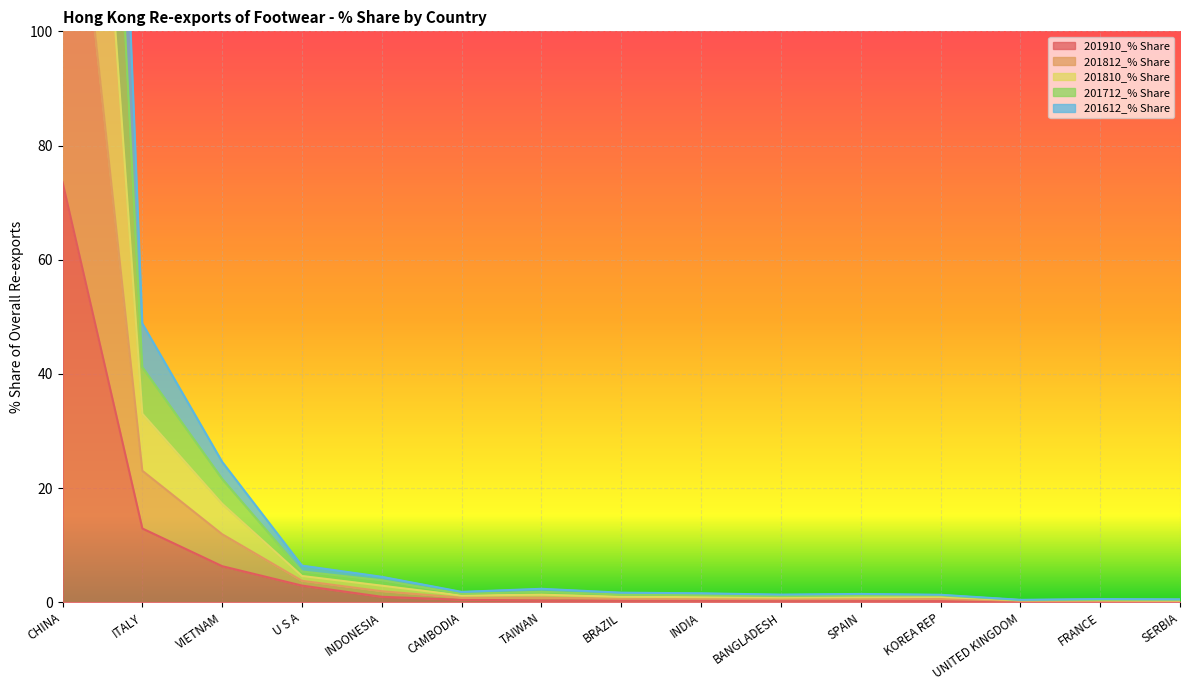

How many lines are shown in the chart?

5